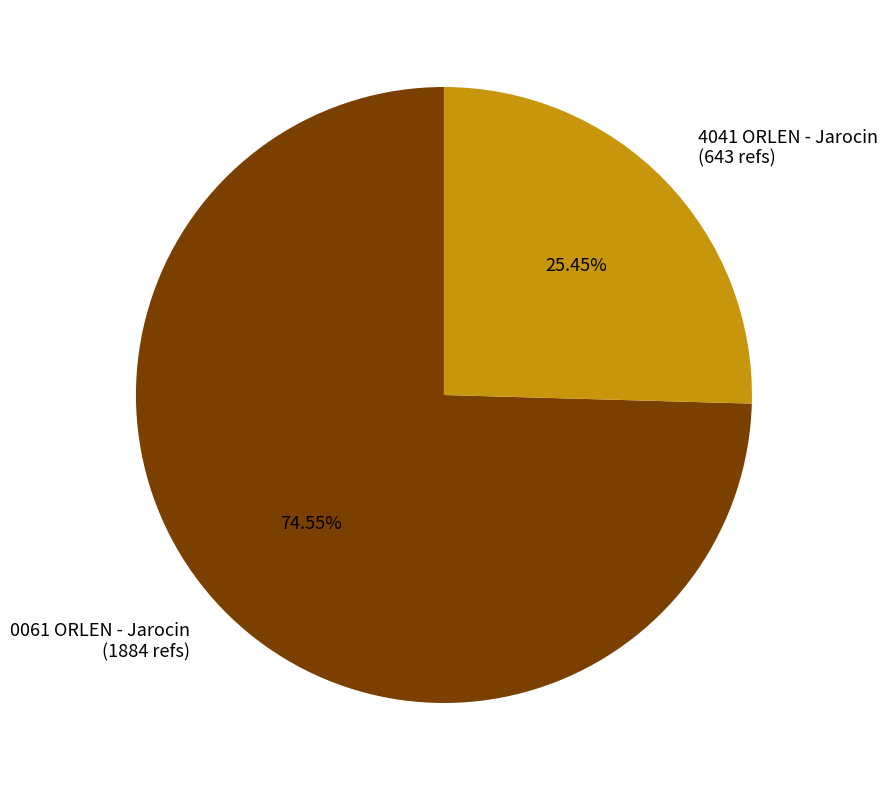

To the nearest percent, what portion does 0061 ORLEN - Jarocin represent?

75%